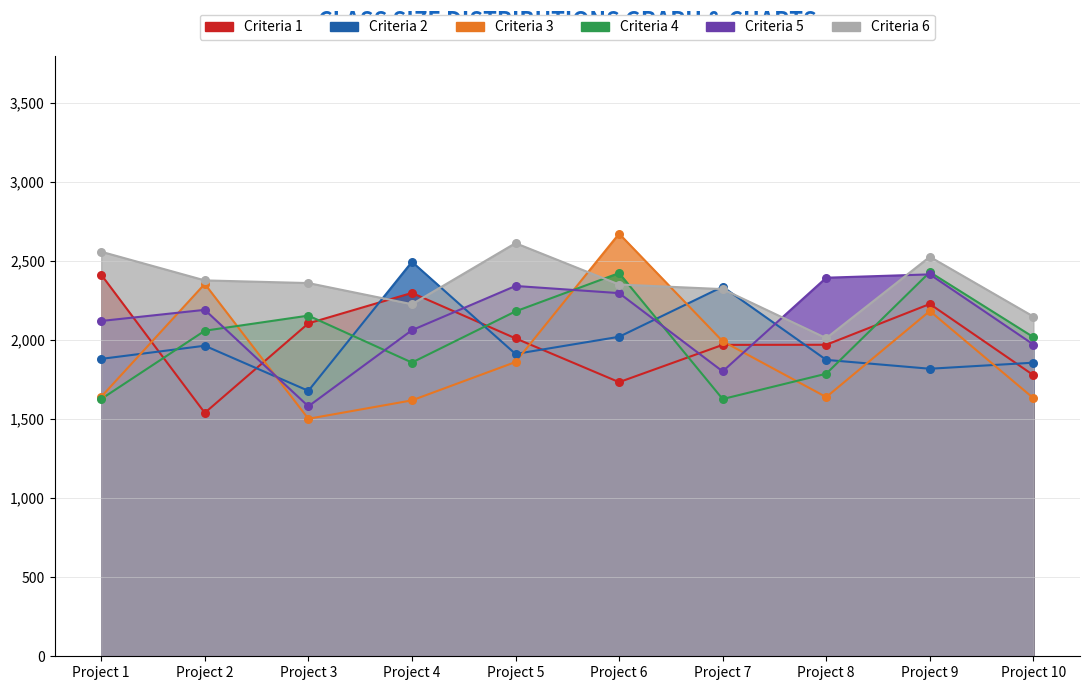

Which series has the widest spread of Y values?

Criteria 3